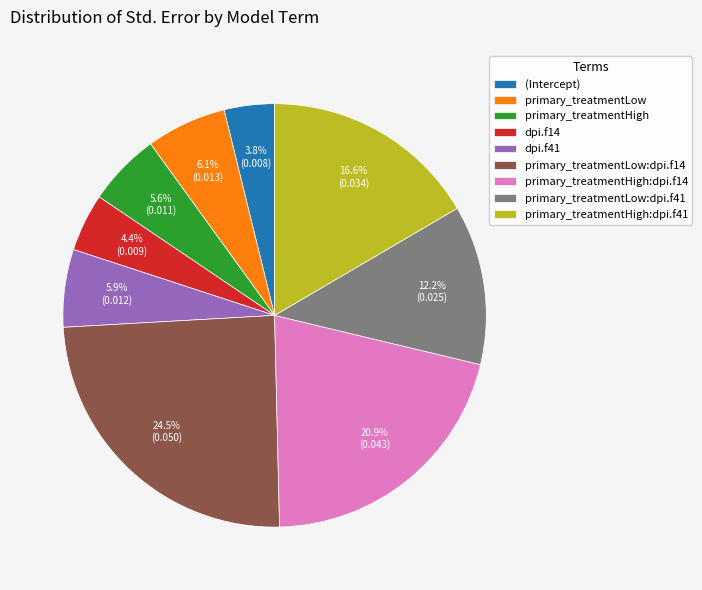

True or false: primary_treatmentHigh:dpi.f41 accounts for 17% of the total.

True